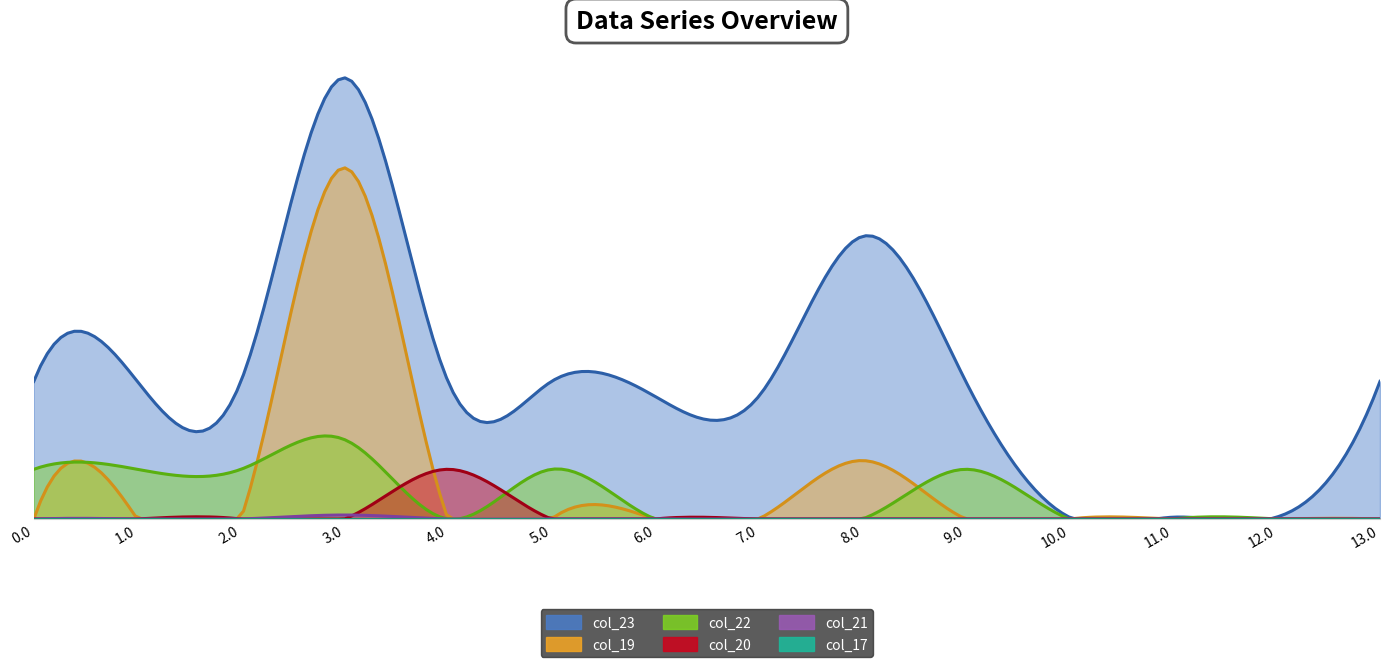

What is the sum of the col_19 values at 2.0 and 3.0?

296.5